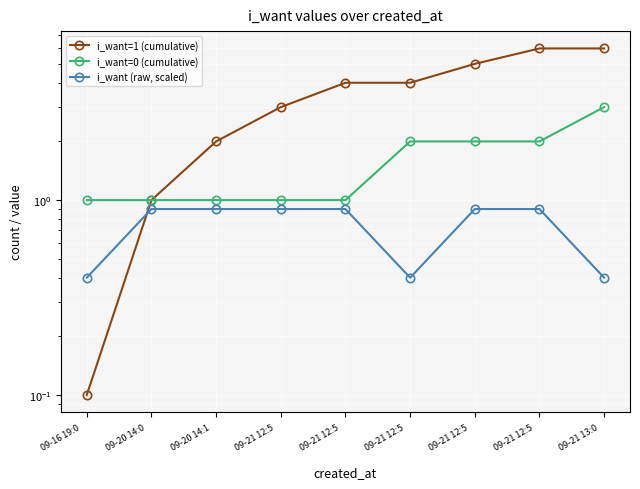

At which category is the sum across all series the highest?

09-21 13:0
